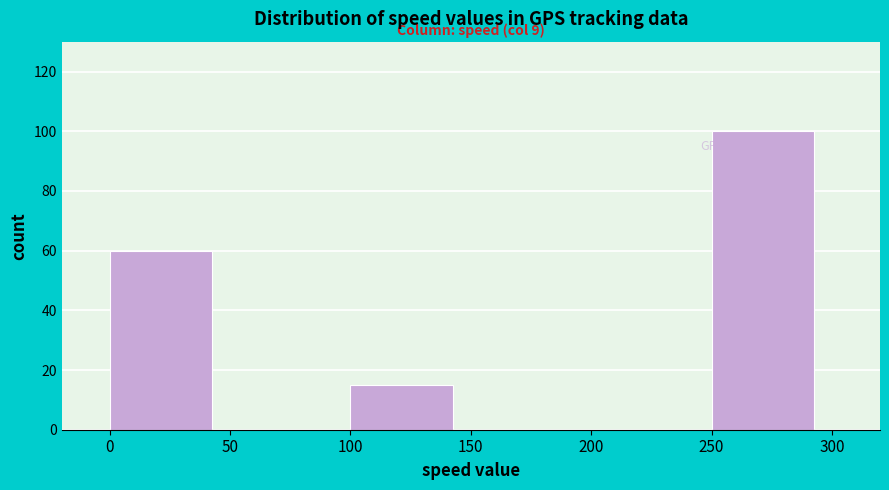

Over which range of the x-axis is the bar tallest?

250 to 300